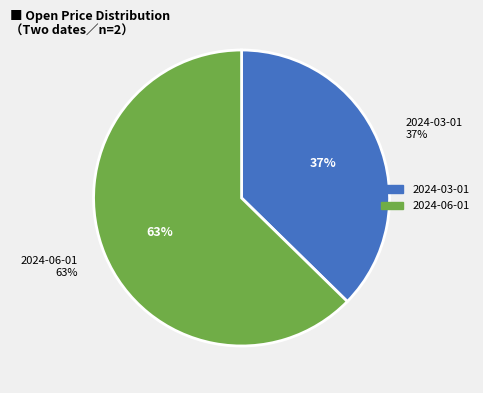

What is the total percentage of 2024-03-01 and 2024-06-01?

100.0%